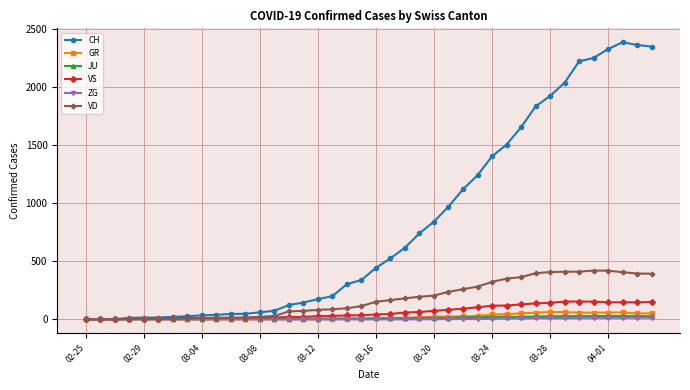

At how many categories does at least one series exceed 1377?

12